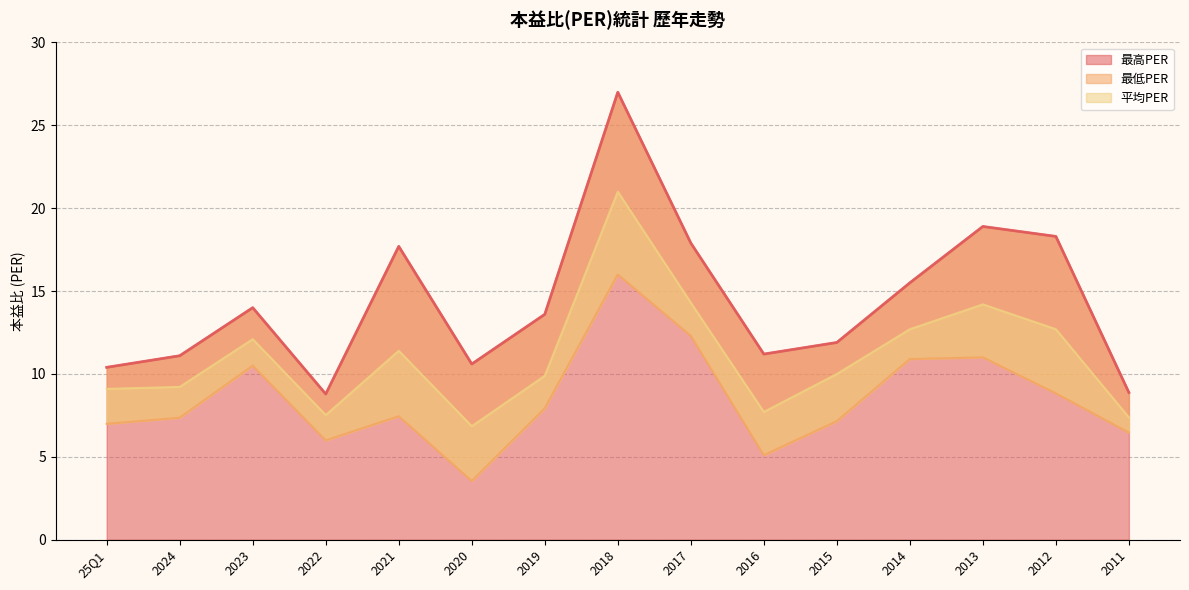

The 最高PER series shows 6.1 at 2024. True or false?

False